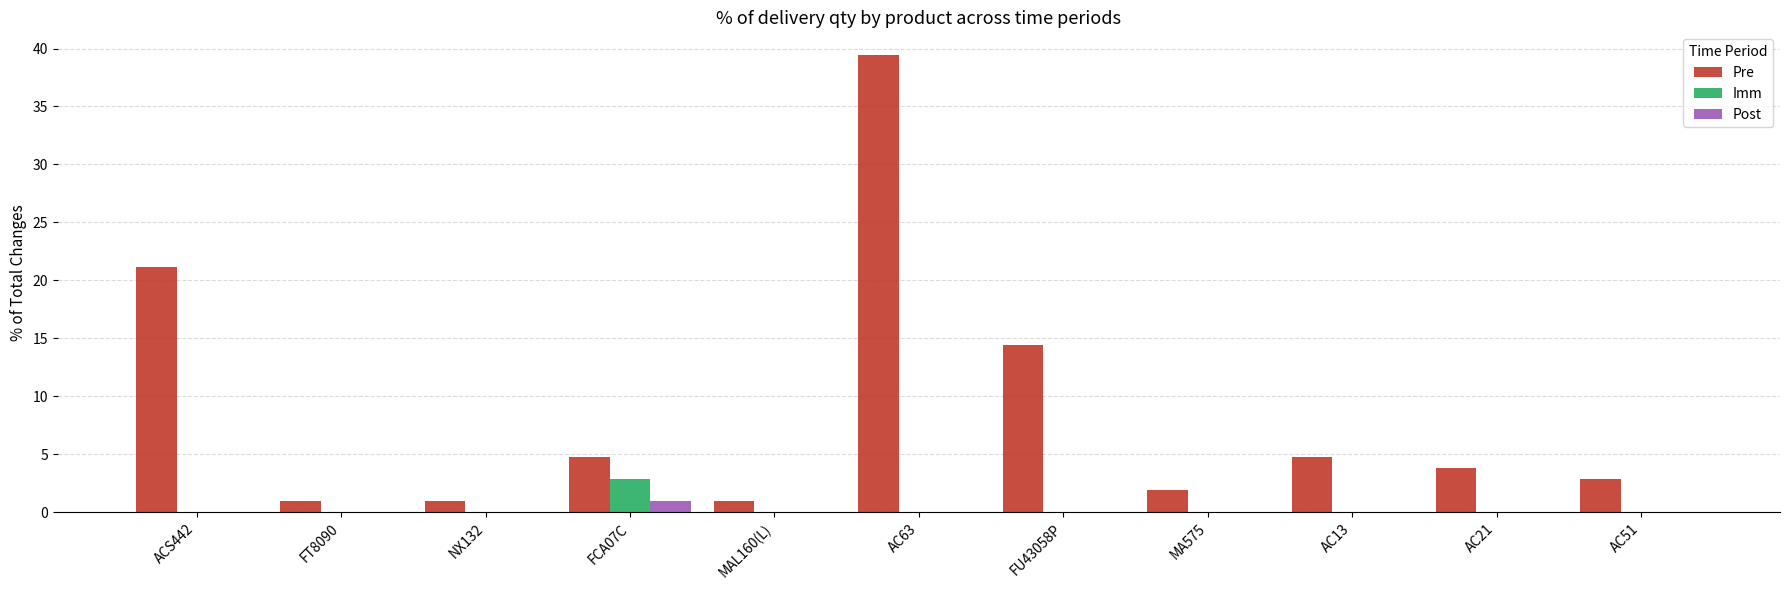

At which label is Pre closest to 20?

ACS442